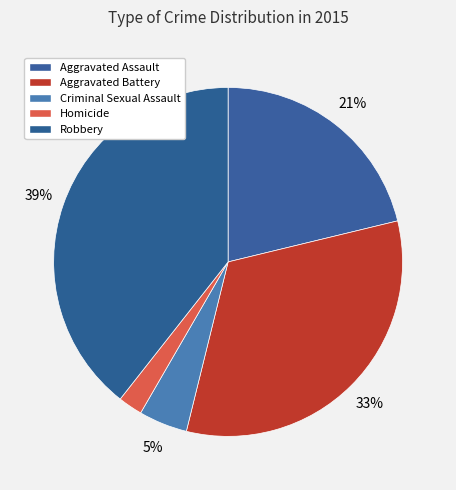

What percentage is the Homicide slice, to the nearest percent?

2%